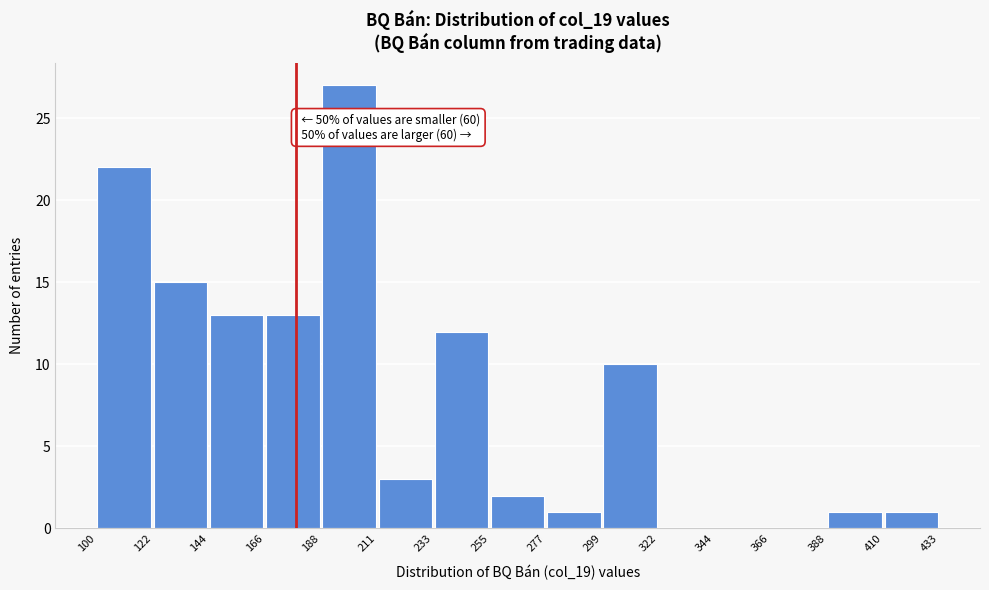

Which range on the x-axis has the tallest bar?

188 to 211